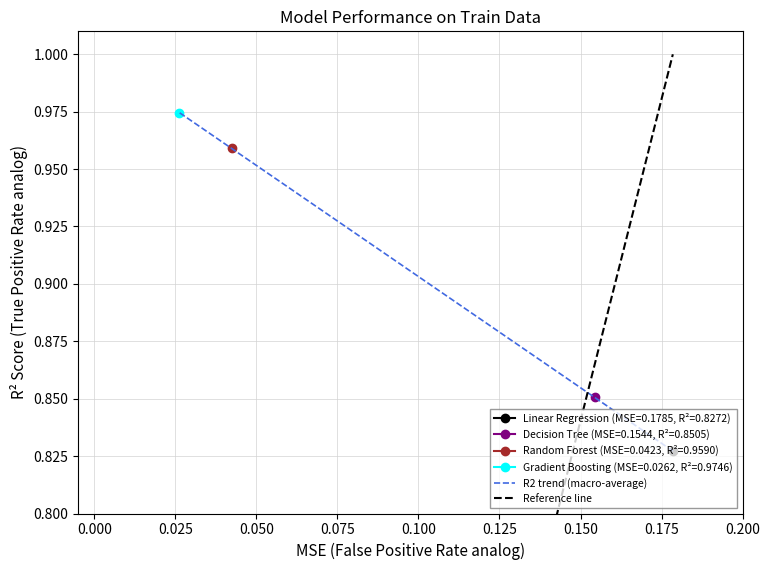

Is this an area chart (filled region under the line)?

No